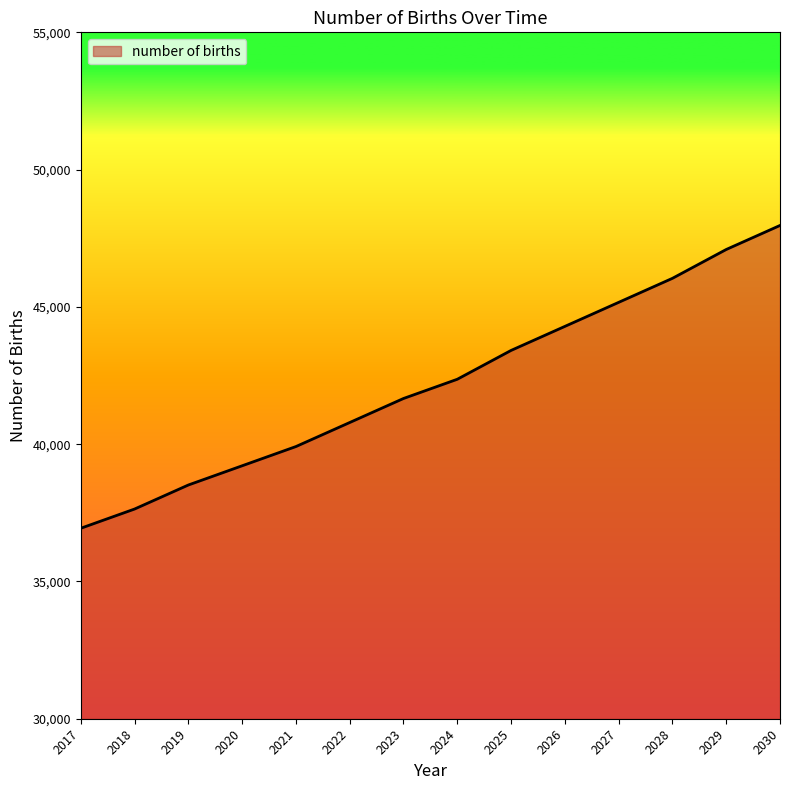

Does the chart have visible grid lines?

No